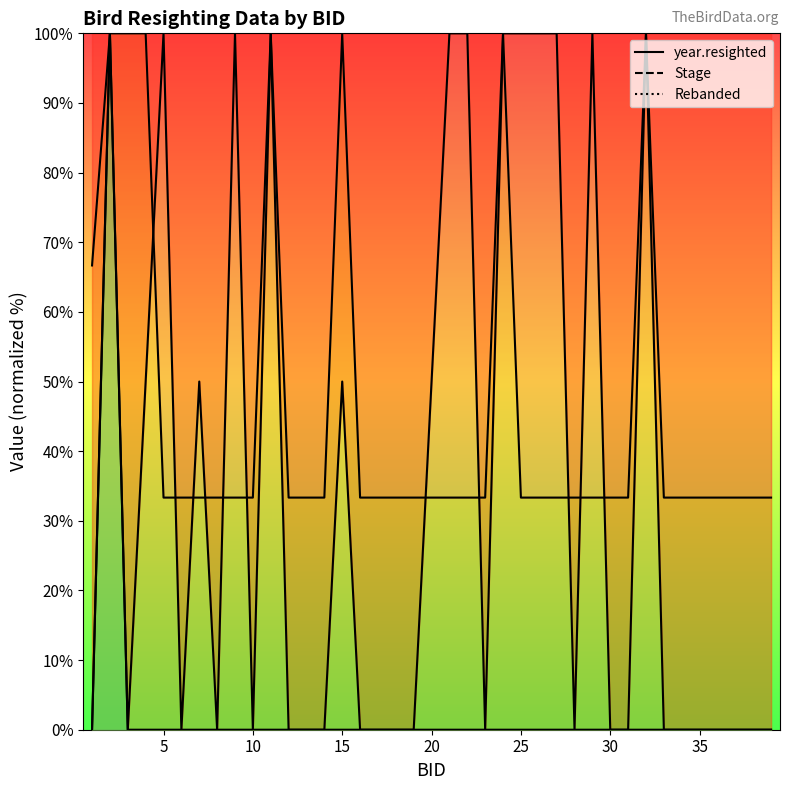

Where is the first local maximum for year.resighted?

5